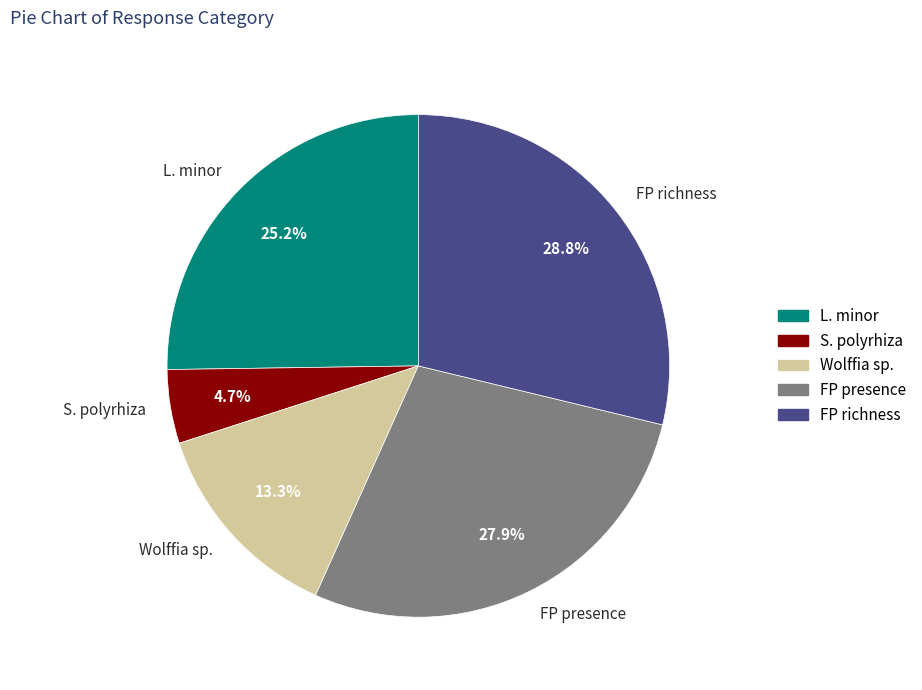

What percentage is the FP presence slice, to the nearest percent?

28%